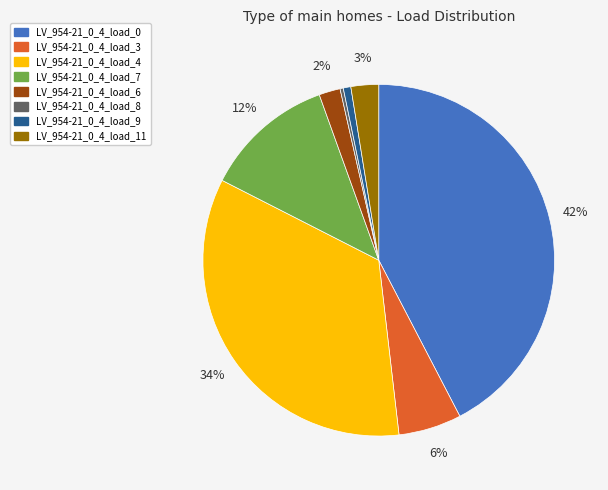

Is there any slice that represents more than half of the pie?

No